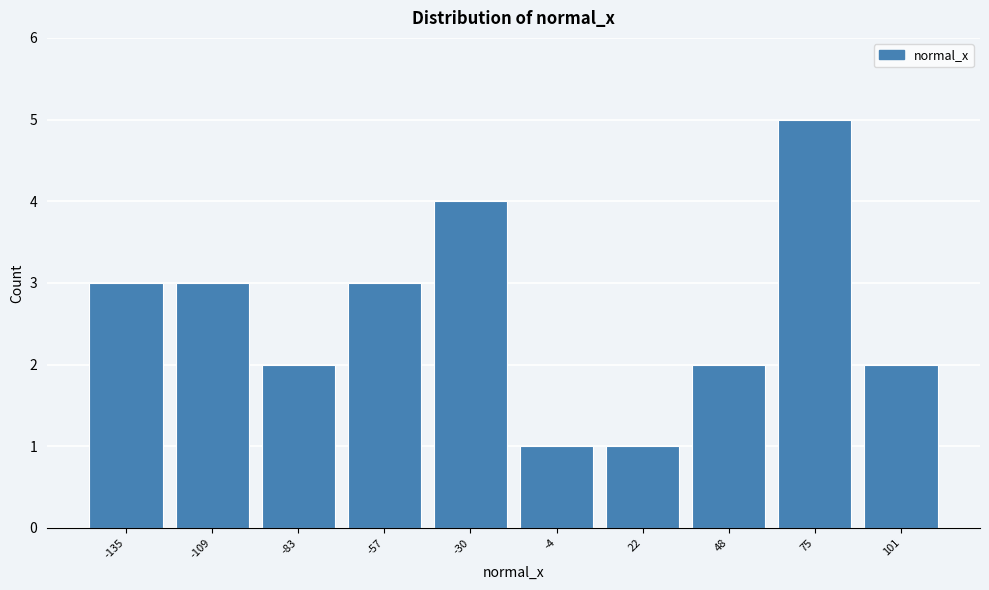

Reading left to right, list all the values displayed in this chart.

3	3	2	3	4	1	1	2	5	2